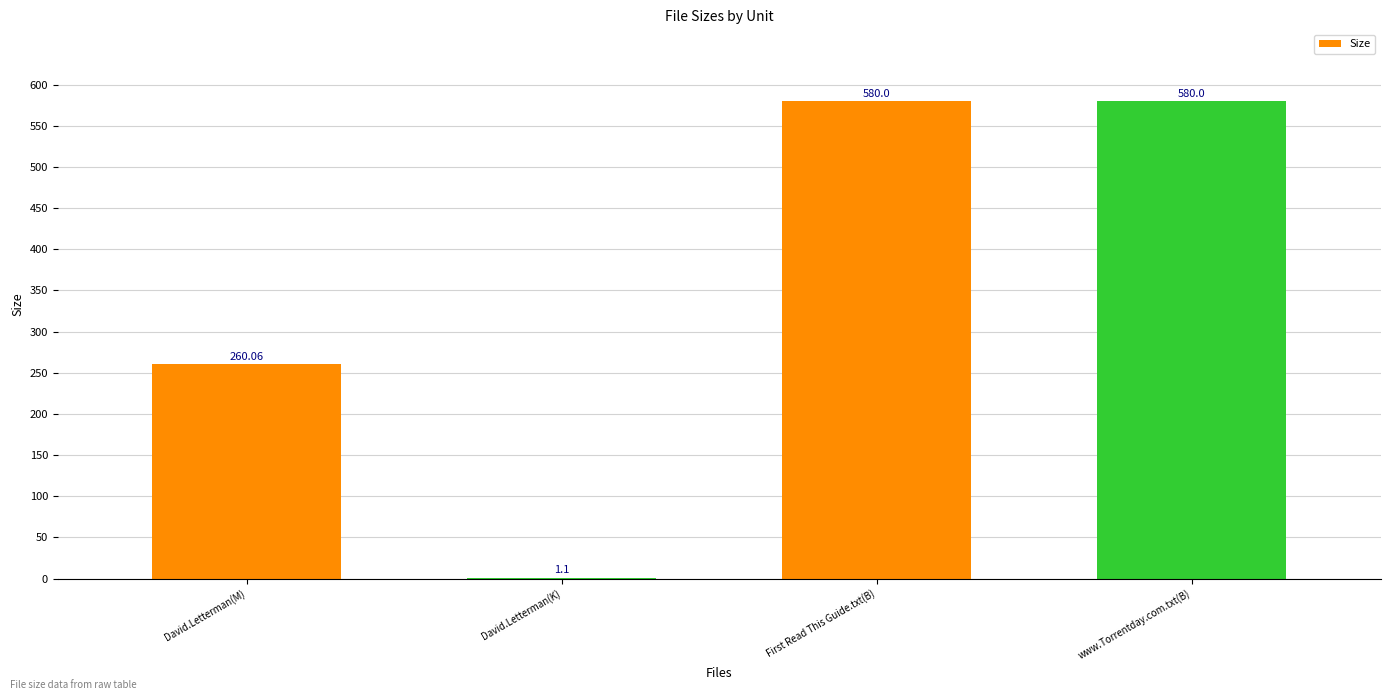

Reading right to left, transcribe all the data shown in this chart.

580.0	580.0	1.1	260.1